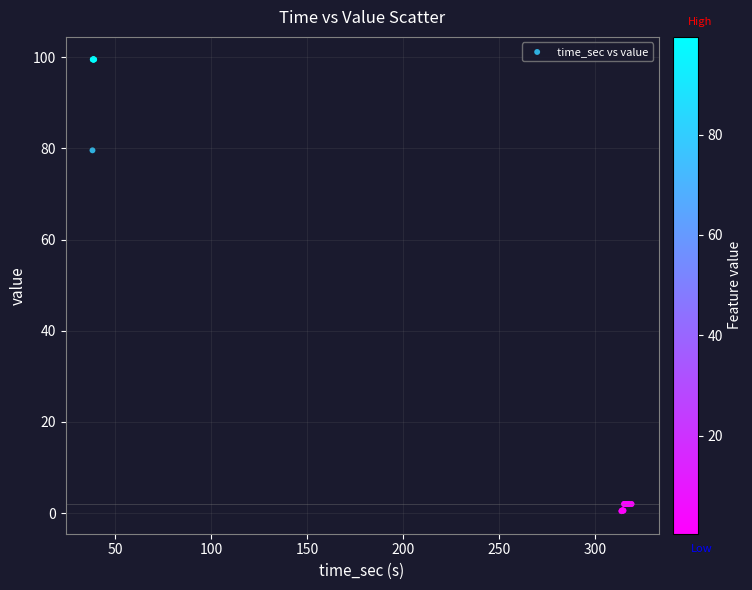

What Y value in the scatter plot is closest to 49?

79.6